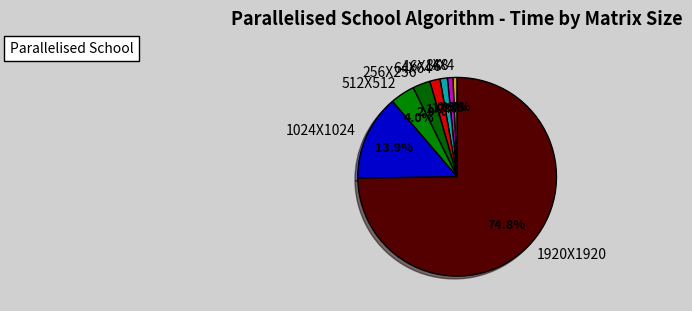

True or false: 8X8 accounts for 7% of the total.

False